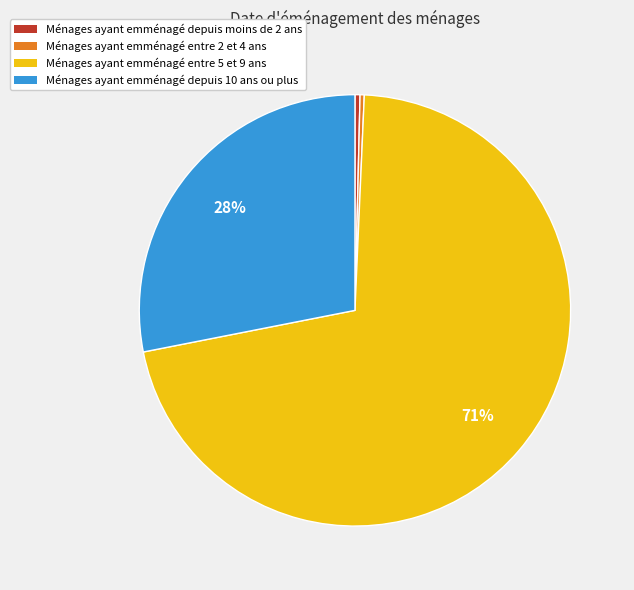

To the nearest percent, what is the average slice percentage?

25%